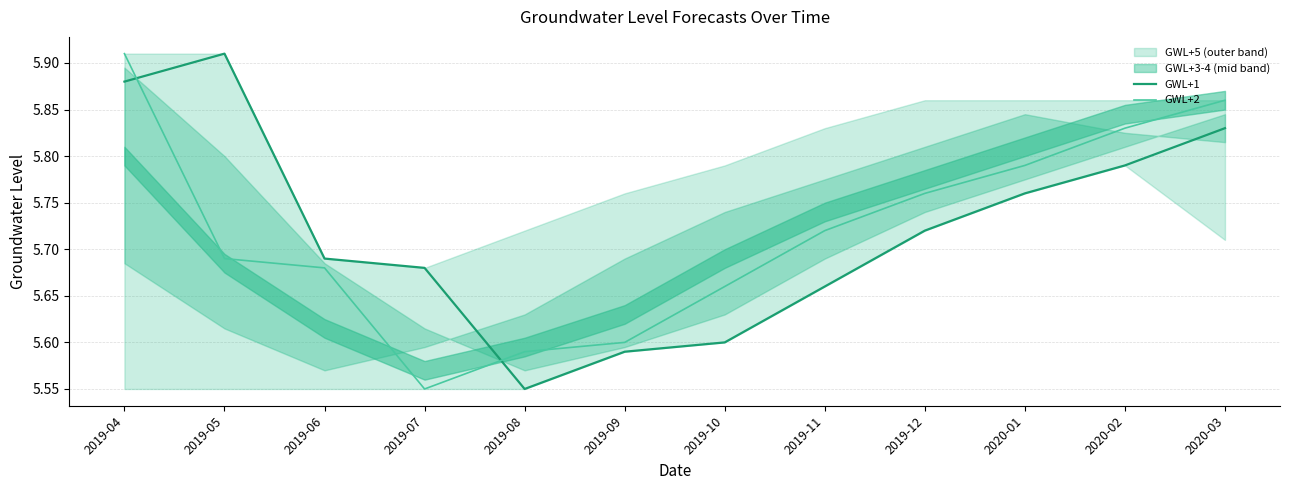

Does the chart display data point markers on the line(s)?

No